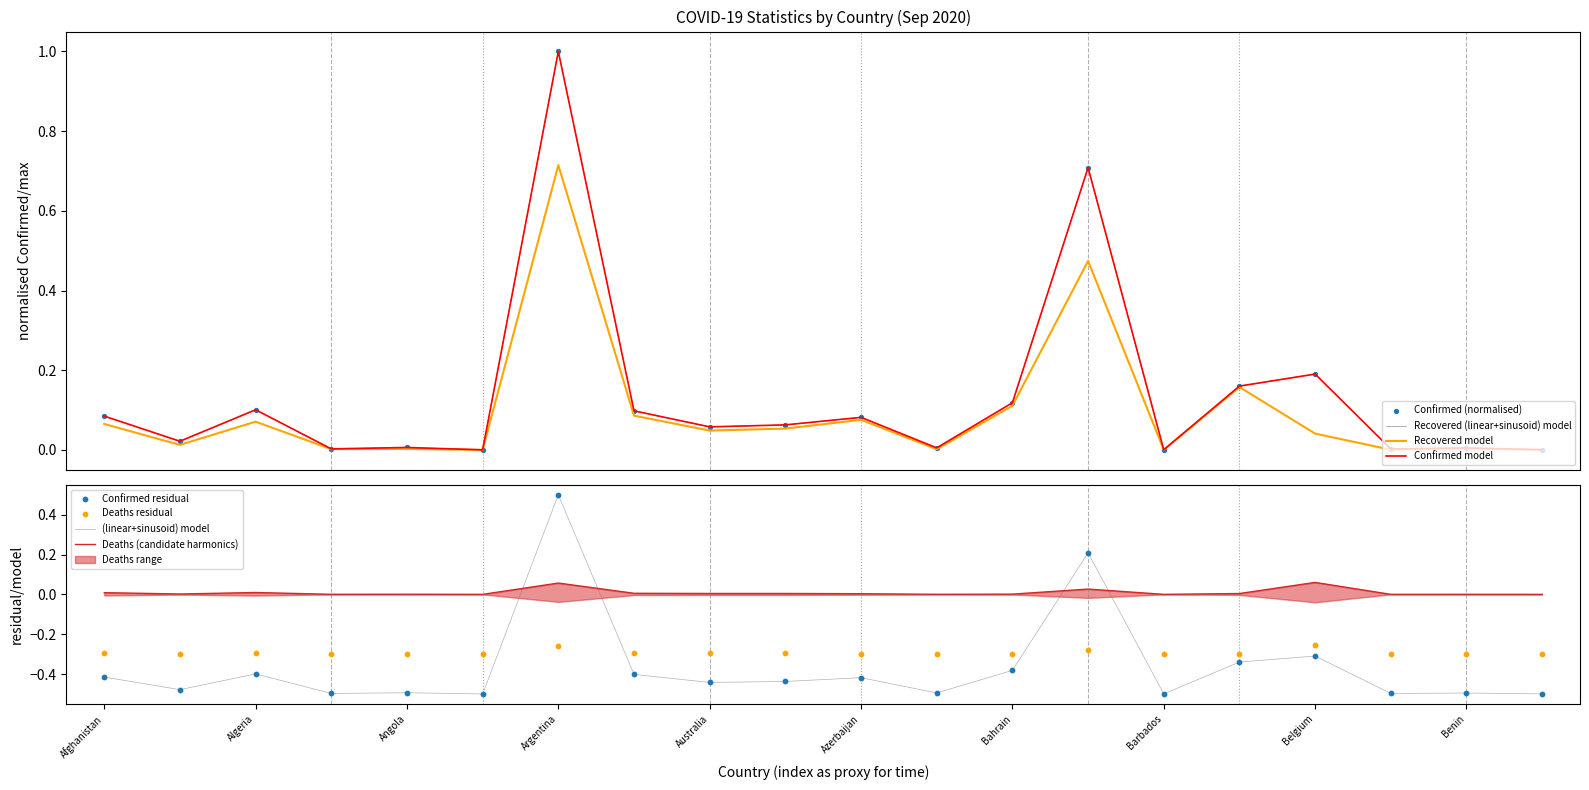

At which category is the sum across all series the highest?

Argentina